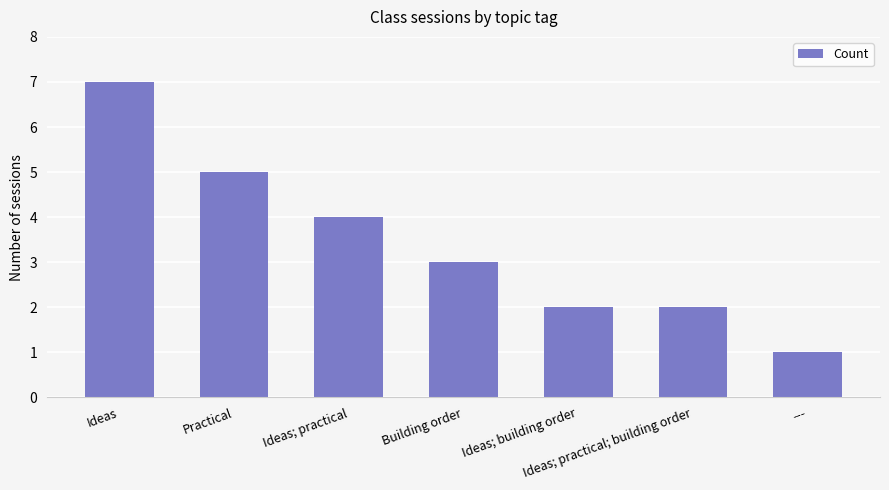

What is the change in value from Building order to ---?

-2